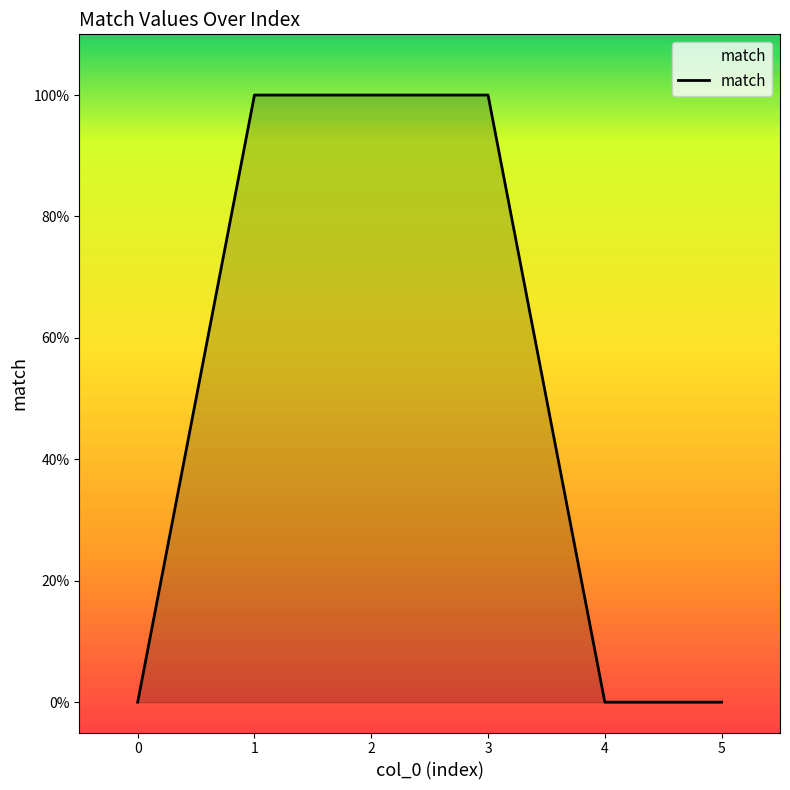

Does the chart have visible grid lines?

No